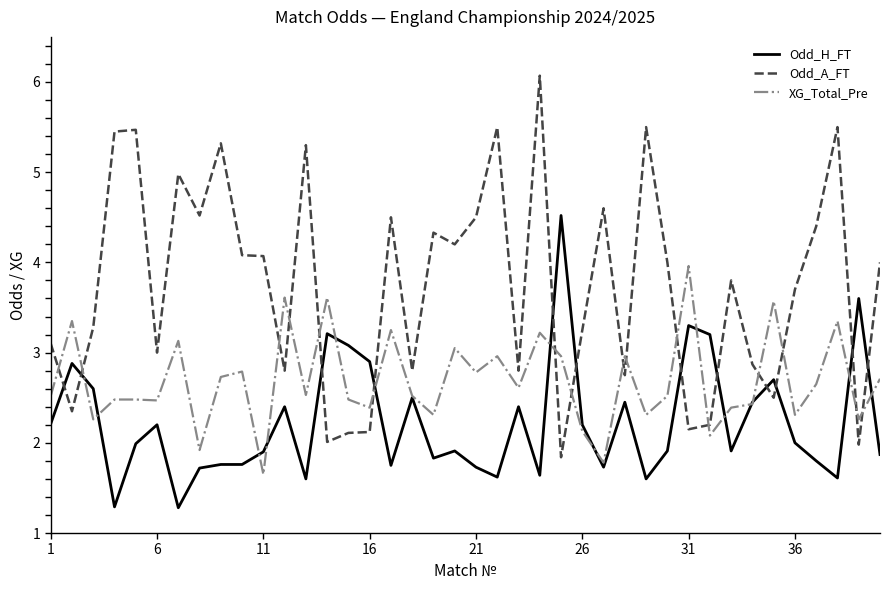

True or false: XG_Total_Pre and Odd_A_FT cross at least once.

True